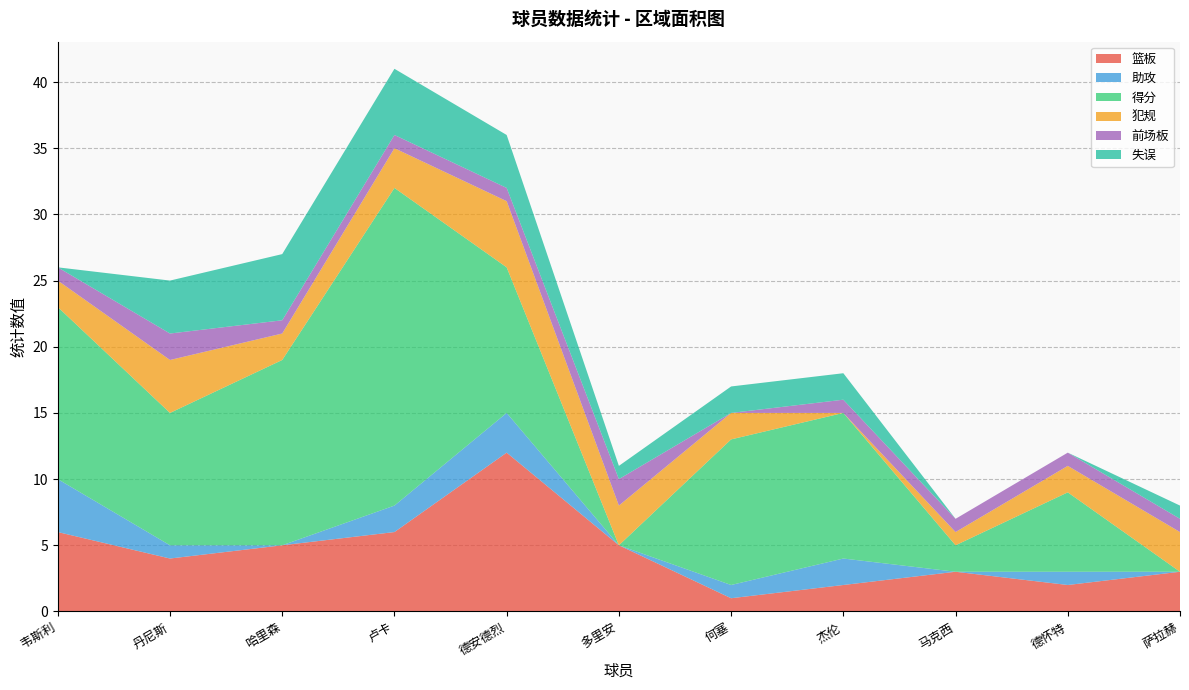

What is the maximum value for 篮板?

12